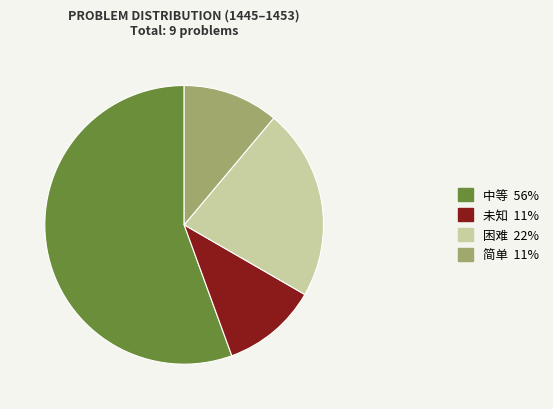

Count the number of slices in the pie.

4